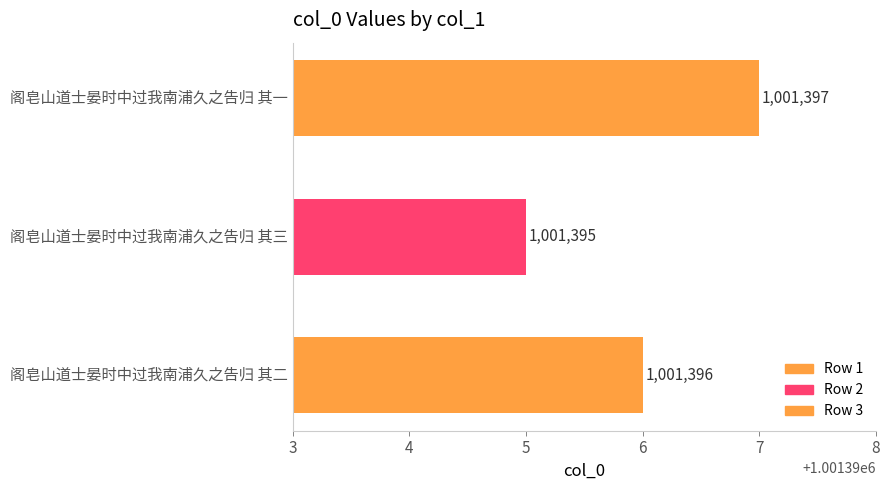

Between 阁皂山道士晏时中过我南浦久之告归 其二 and 阁皂山道士晏时中过我南浦久之告归 其一, which is larger?

阁皂山道士晏时中过我南浦久之告归 其一